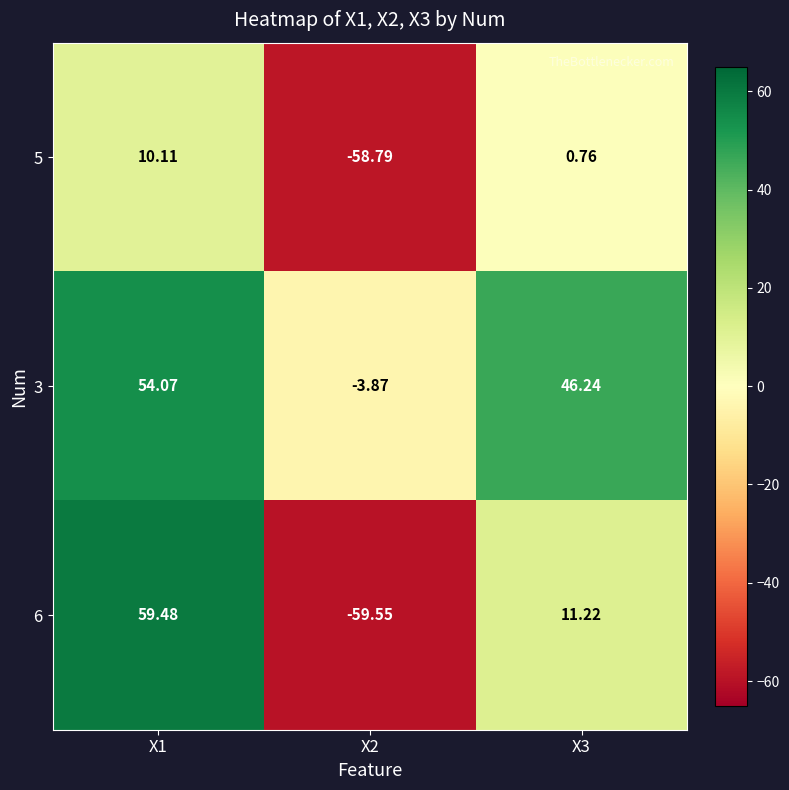

At which category is the sum across all series the highest?

X1